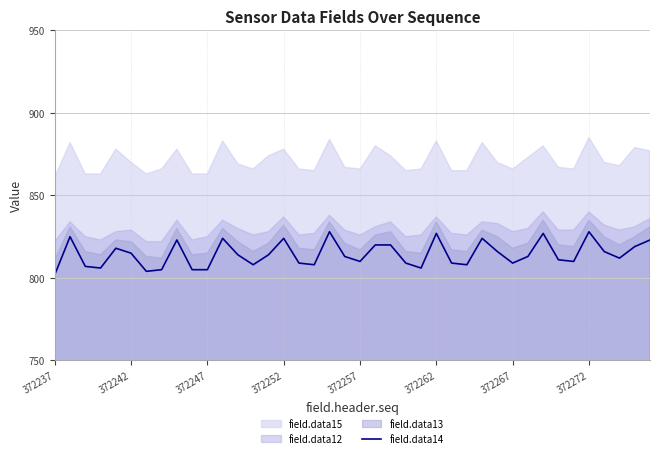

True or false: field.data14 has a value of 317 at 372242.

False